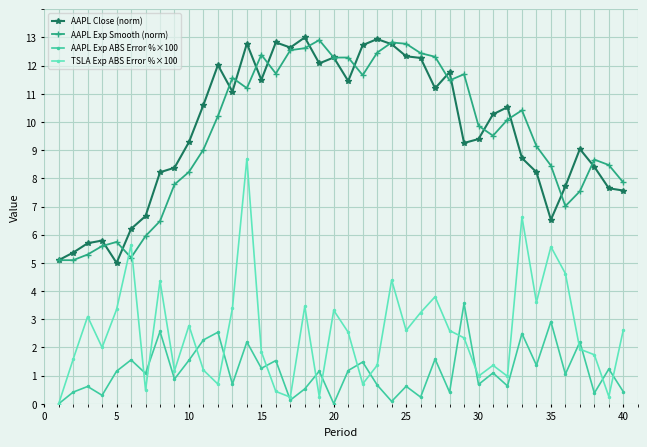

True or false: AAPL Close (norm) and TSLA Exp ABS Error %×100 cross at least once.

False